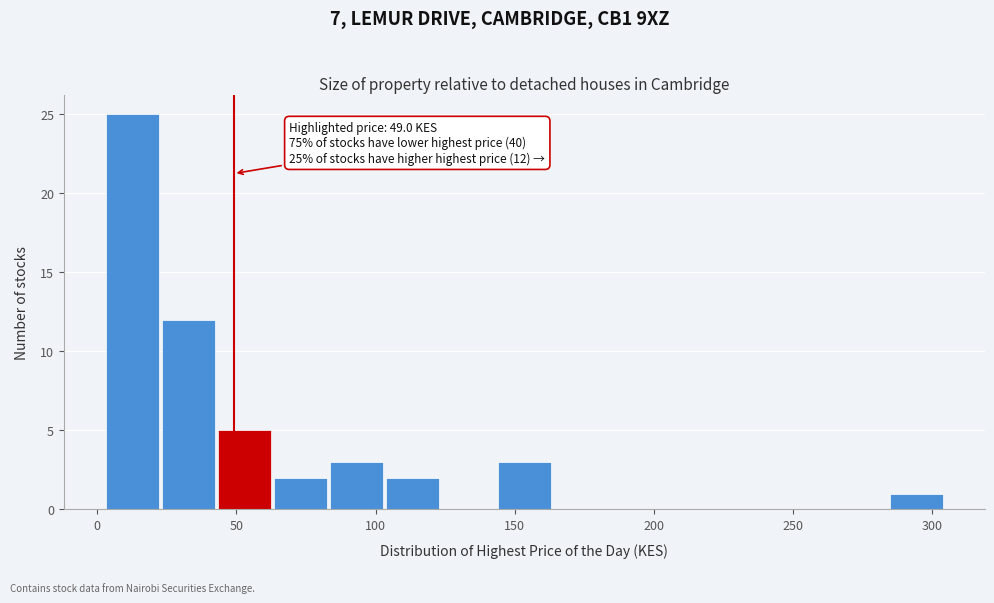

Which range on the x-axis has the tallest bar?

5 to 25